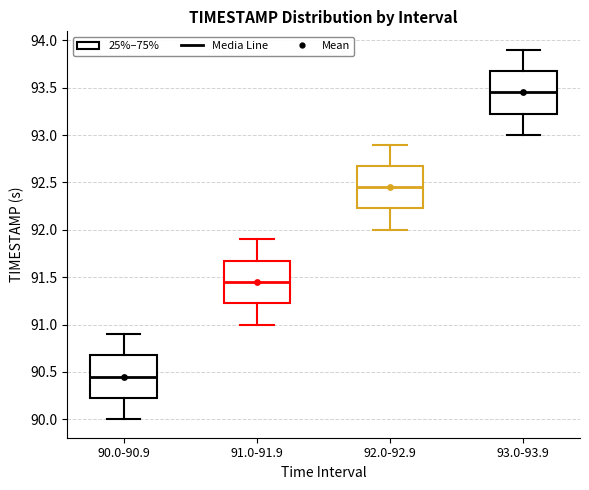

Where is the lower edge of the box for 91.0-91.9 on the y-axis? The values are not printed on the chart, so give them approximately, as read against the axis.

91.25